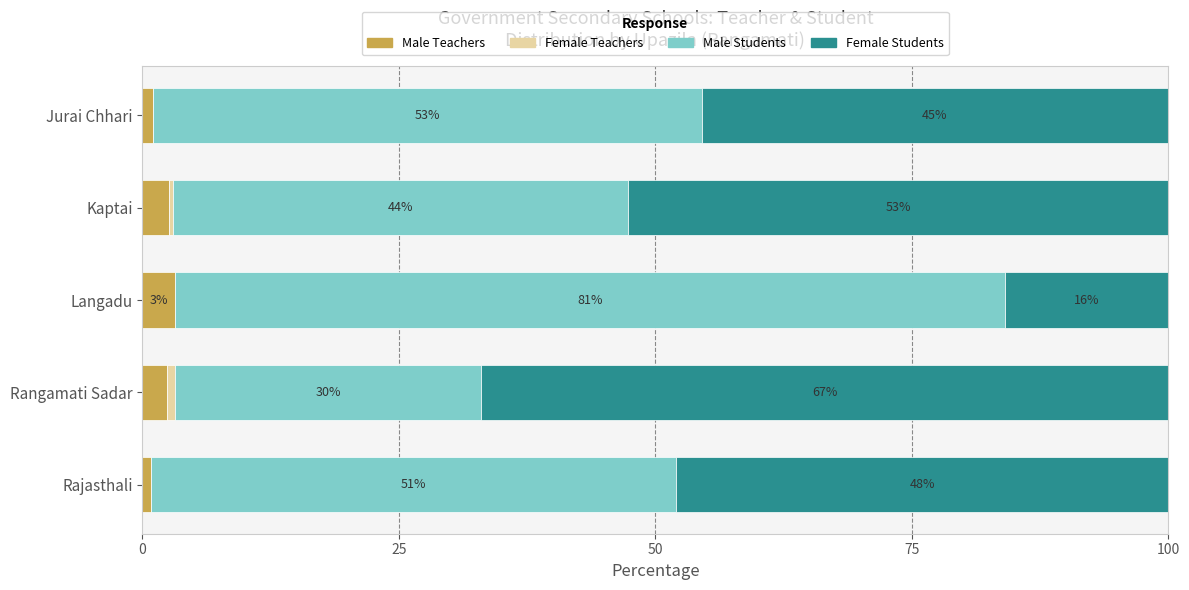

What is the total value across all series at Kaptai?

100.0